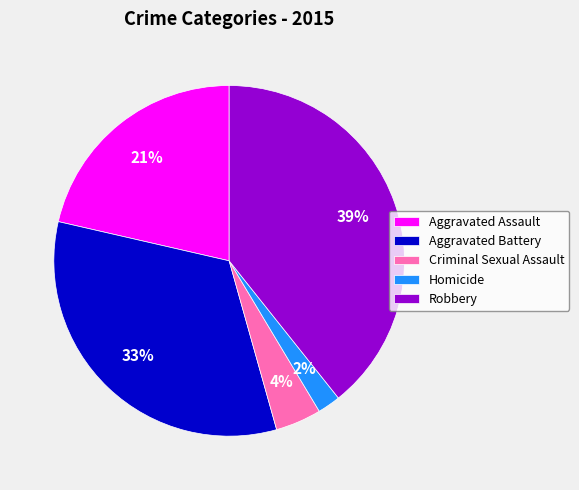

Approximately how many times larger is the value at Aggravated Battery compared to Robbery?

0.8